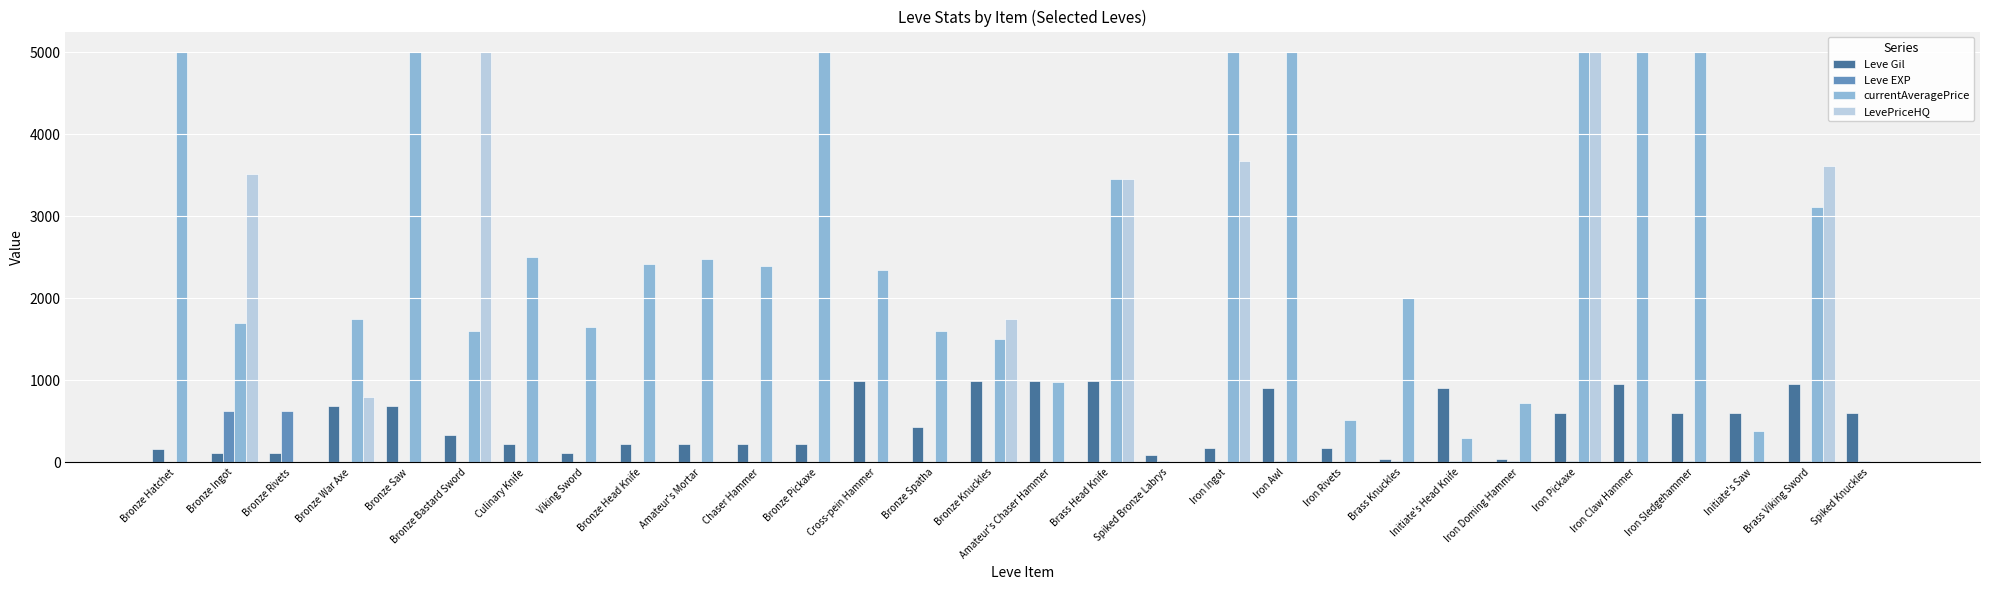

What is the sum of all Leve Gil values?

14349